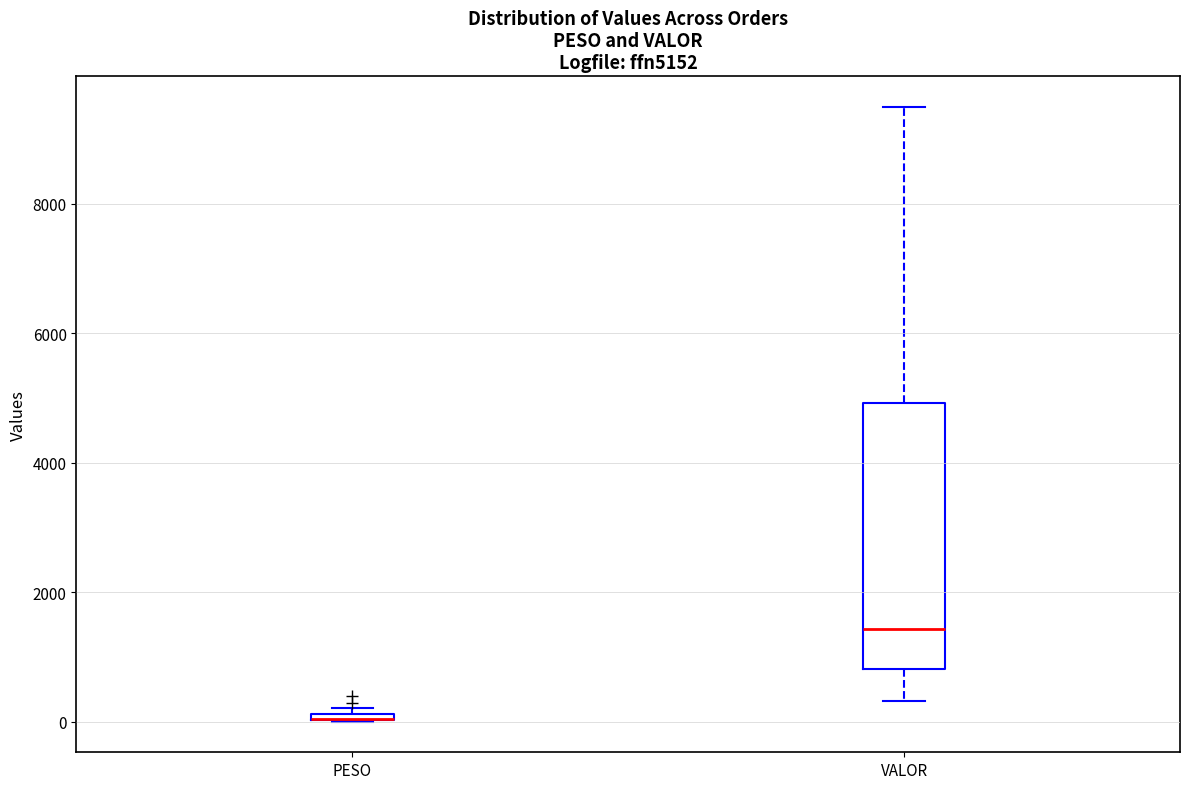

Which box is the tallest, from its lower edge to its upper edge?

VALOR